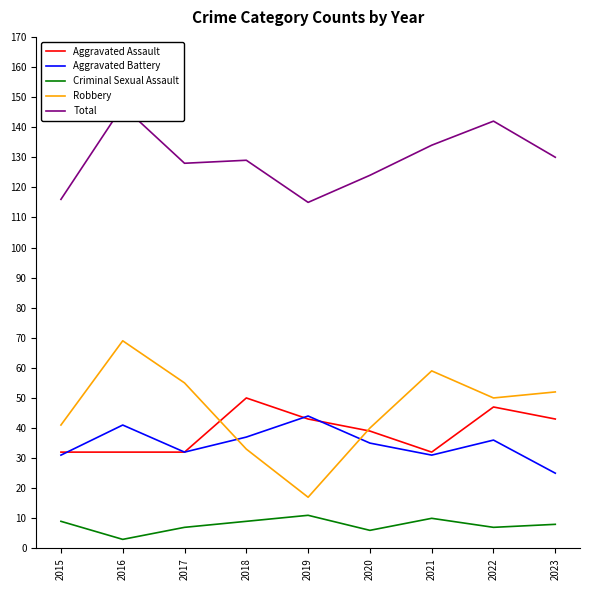

True or false: Total has a value of 116 at 2015.

True